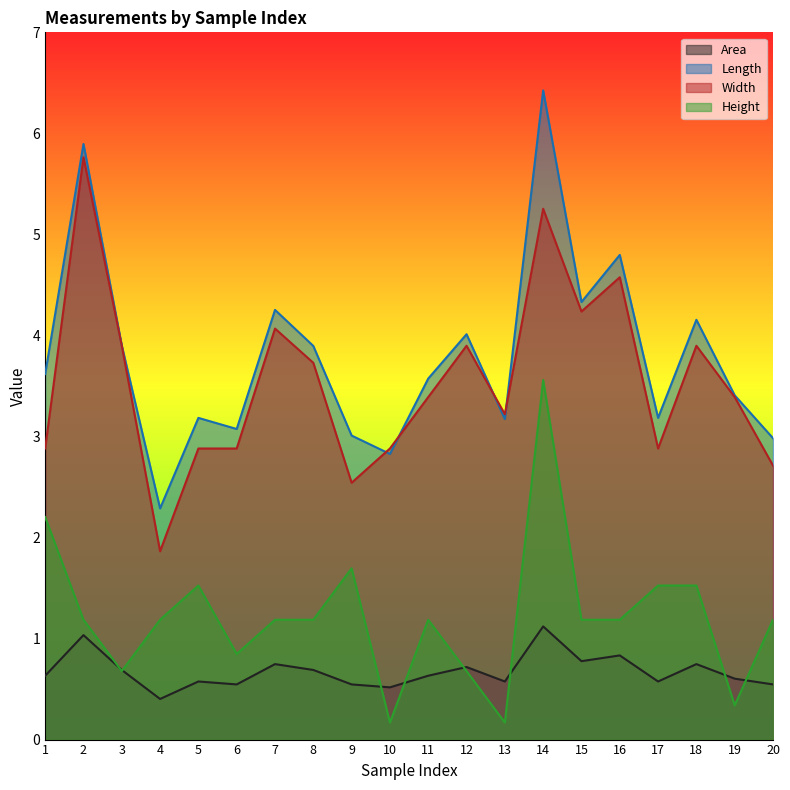

True or false: Height and Length intersect in this chart.

False